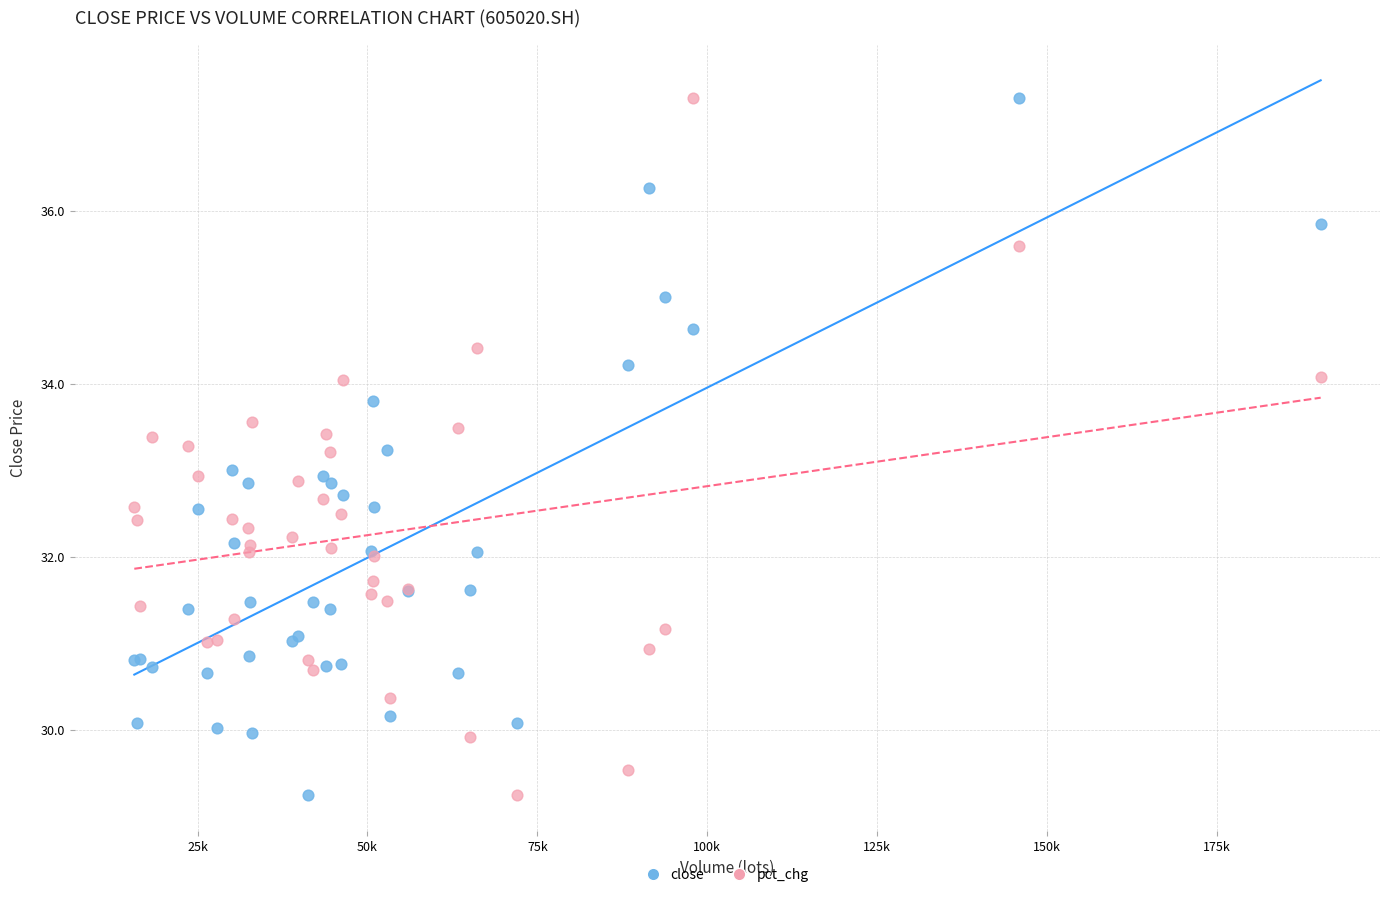

What is the X range (max minus min) for the scatter plot?

174558.1